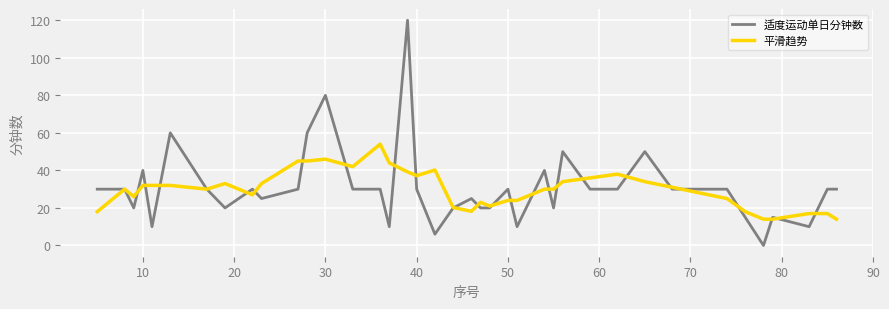

Which series has the largest range (max minus min)?

适度运动单日分钟数